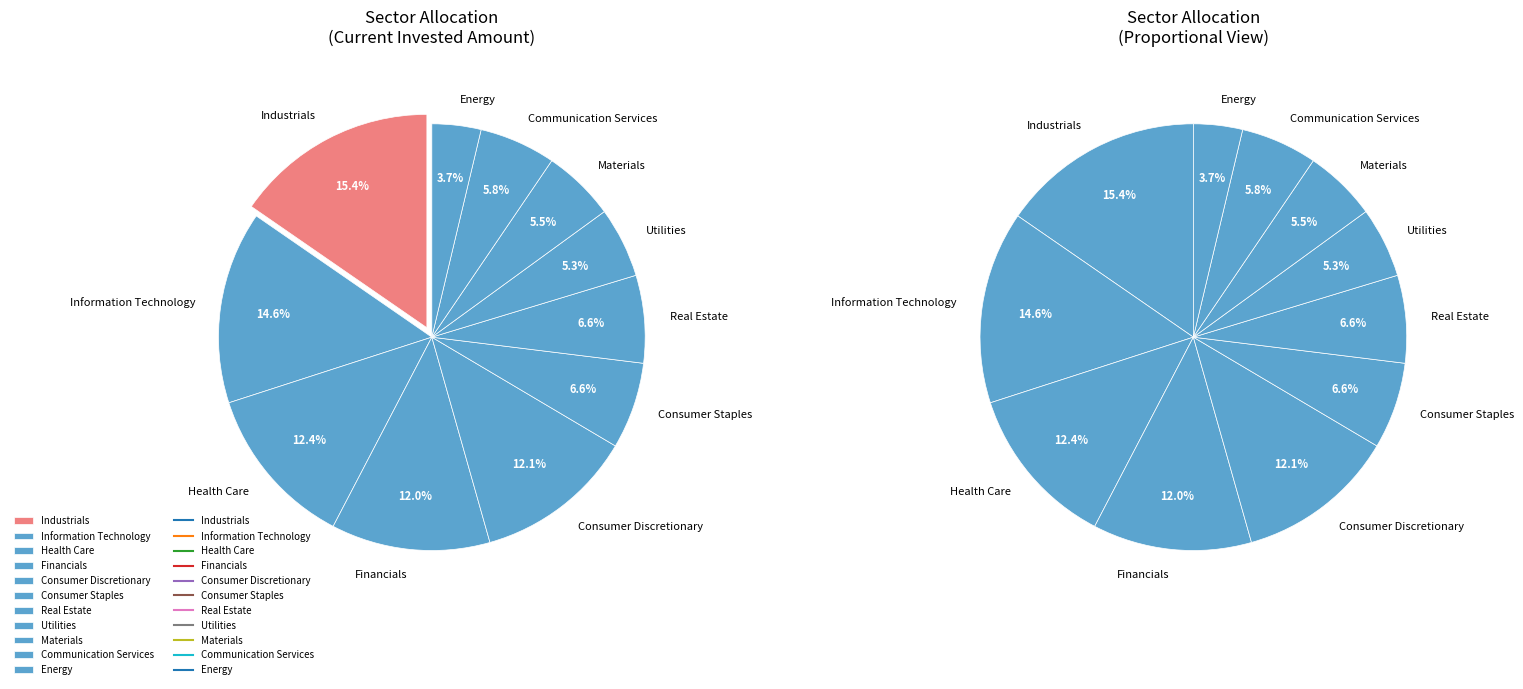

To the nearest percent, what percentage of the pie is Information Technology?

15%